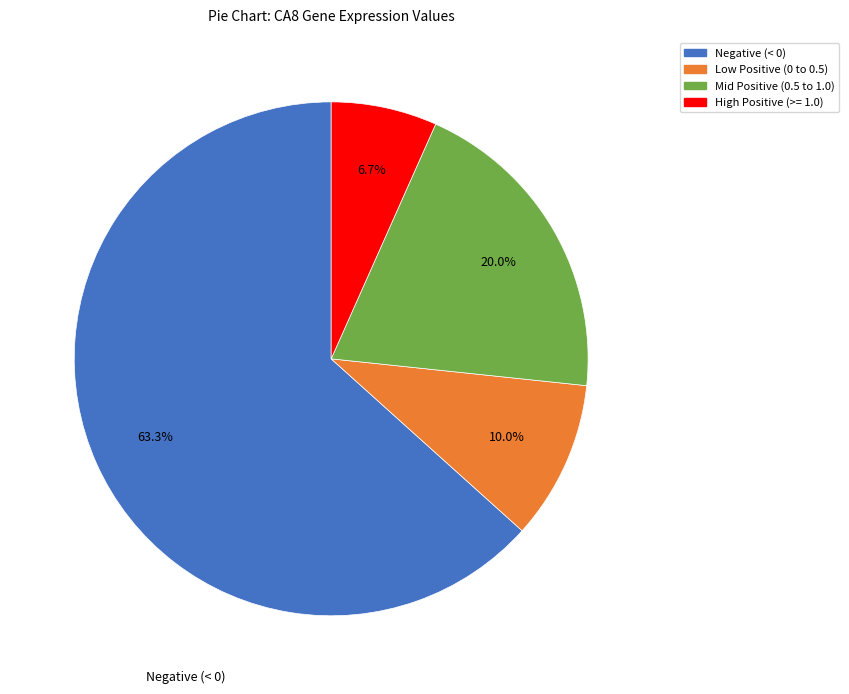

To the nearest percent, what is the difference between the largest and smallest slice percentages?

57%